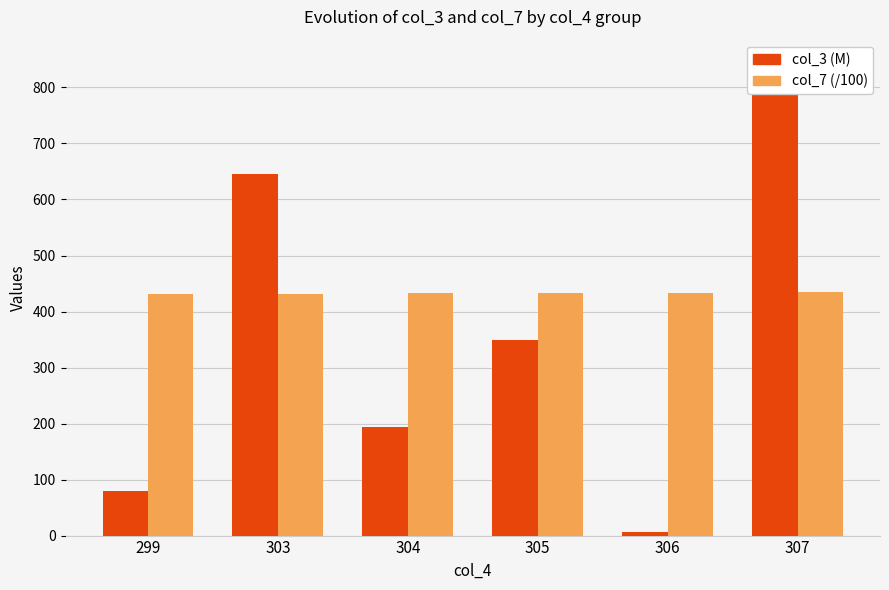

Does the chart contain stacked bars?

No